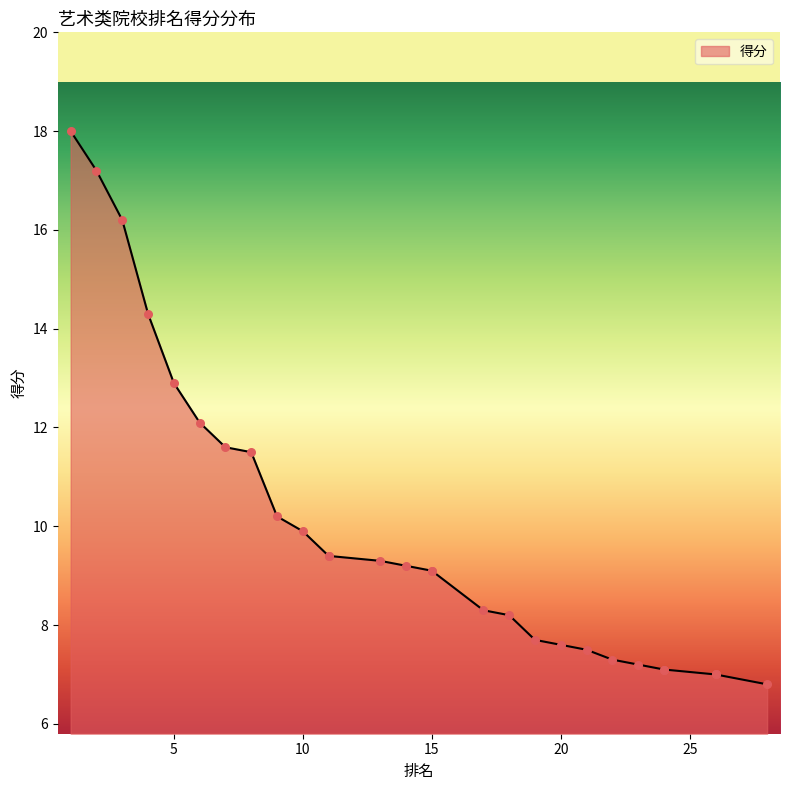

What is the change in value from 11 to 26?

-2.4